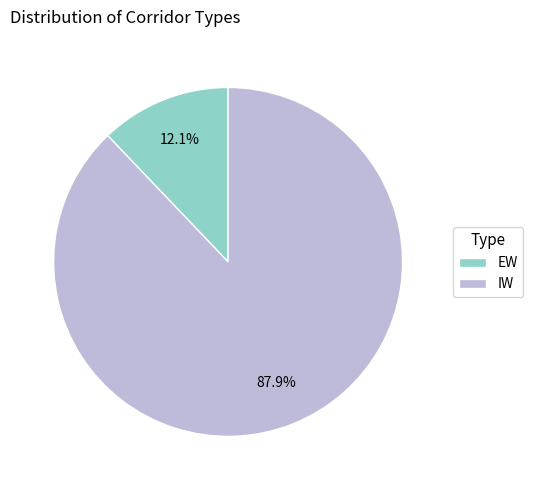

Which slice is the smallest?

EW